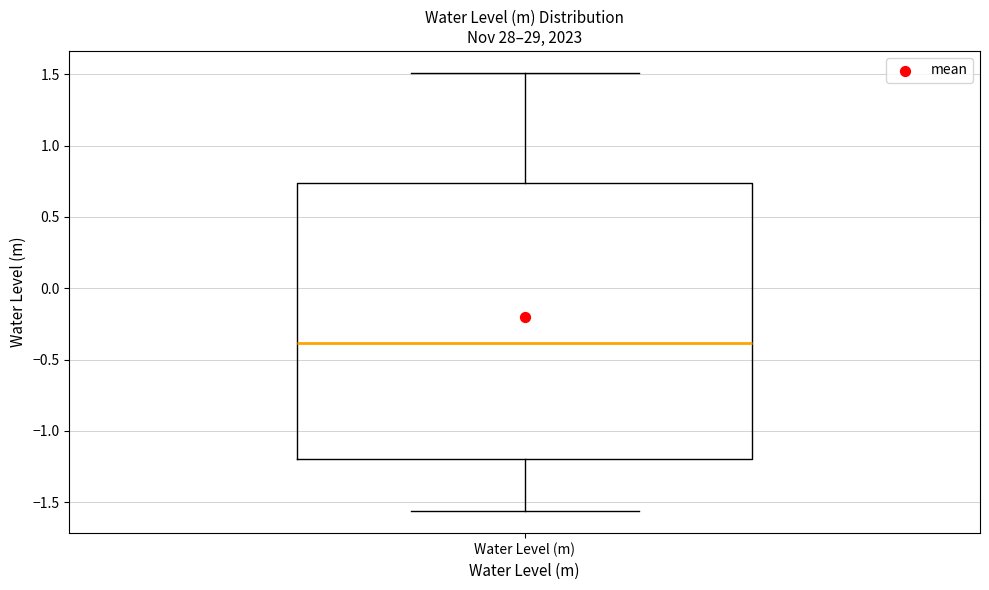

Read this box plot against the y-axis: the position of the median line, the range covered by the box, and the ends of both whiskers. The values are not printed on the chart, so give them approximately, as read against the axis.

median -0.40, box -1.20 to 0.75, whiskers -1.55 to 1.50